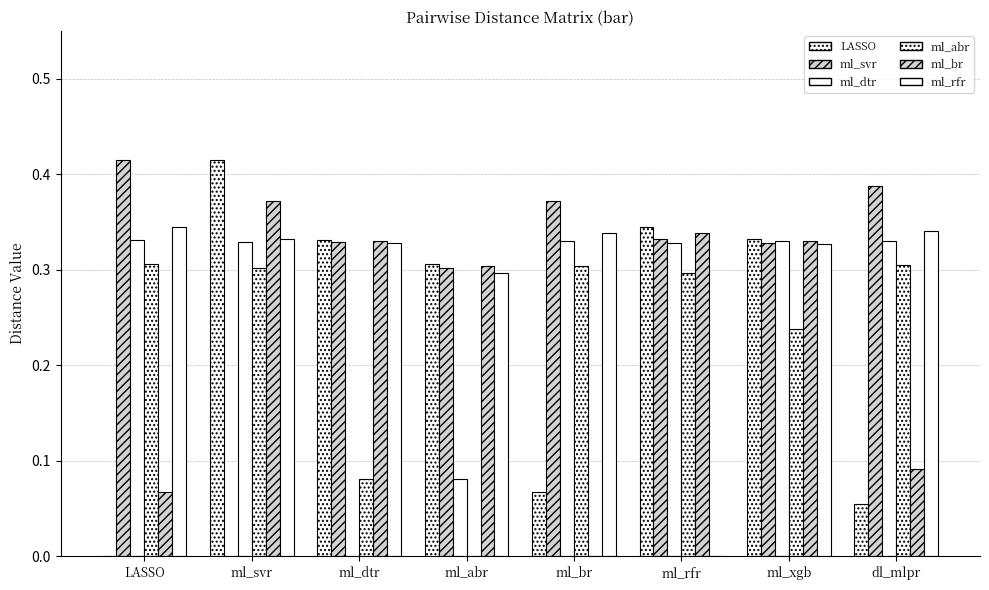

The value of ml_abr at ml_abr is 0.0. True or false?

True